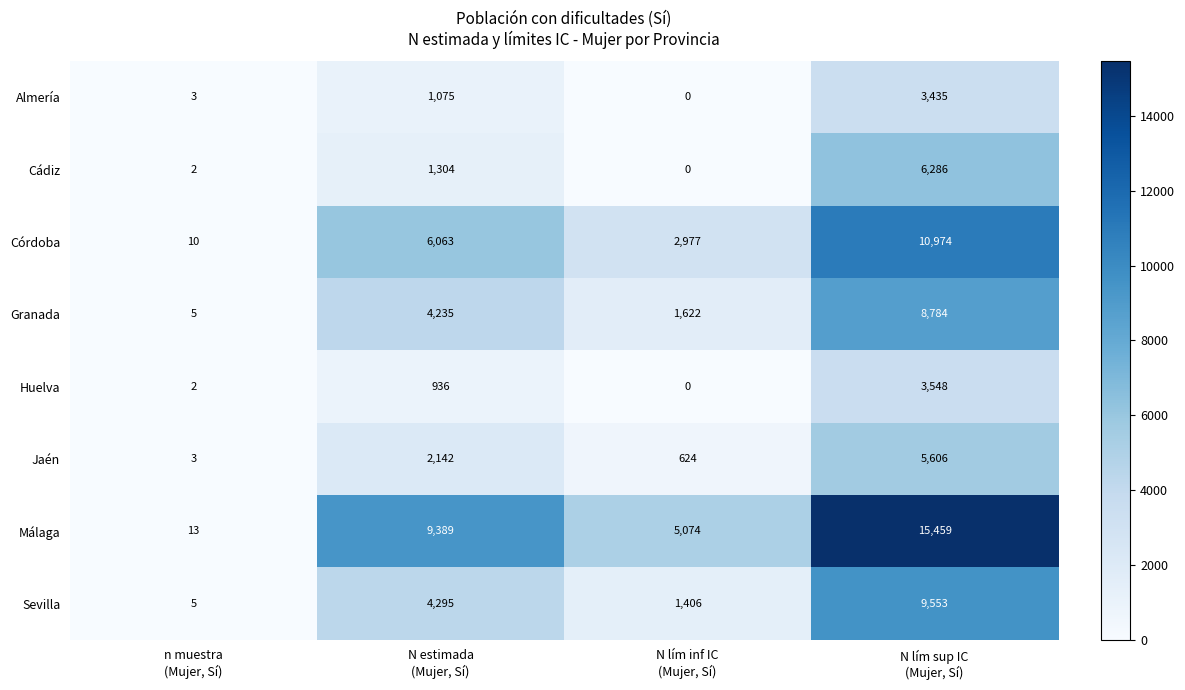

What is the maximum value for Málaga?

15459